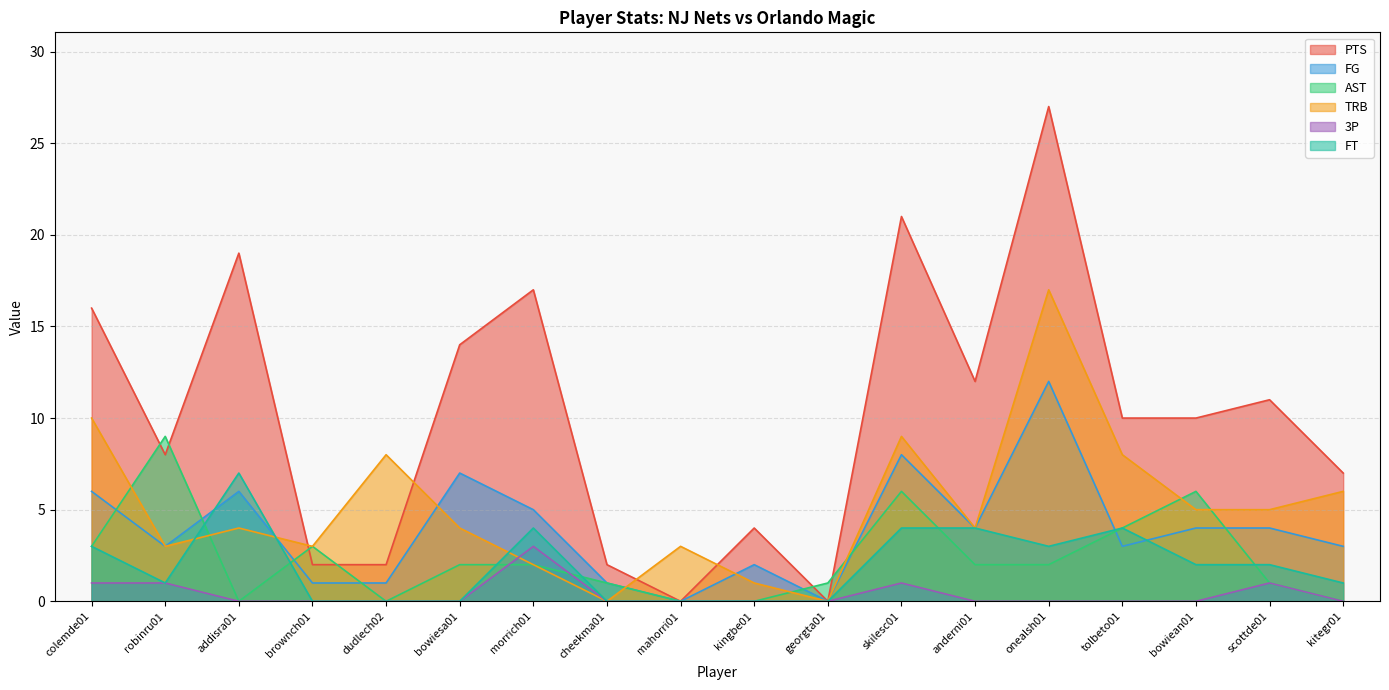

Between colemde01 and addisra01, which series saw the biggest shift?

TRB